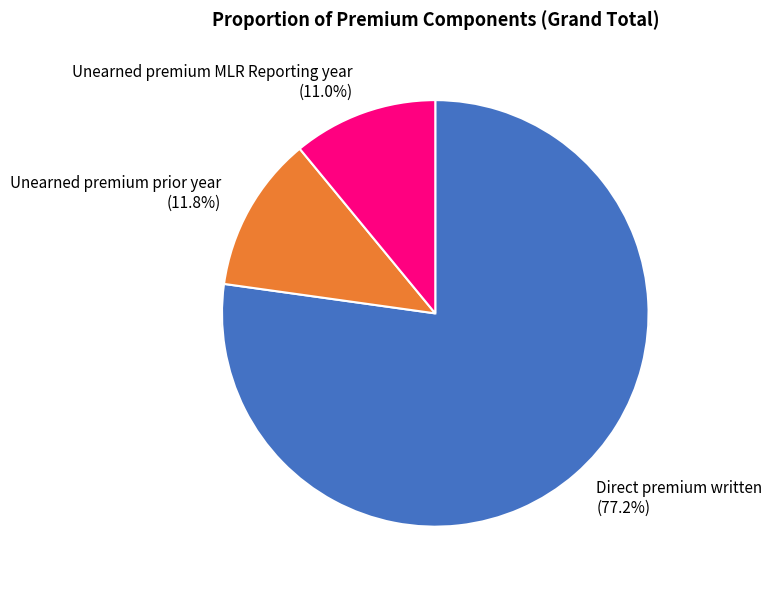

Is it true that Unearned premium prior year is 1% of the pie?

False